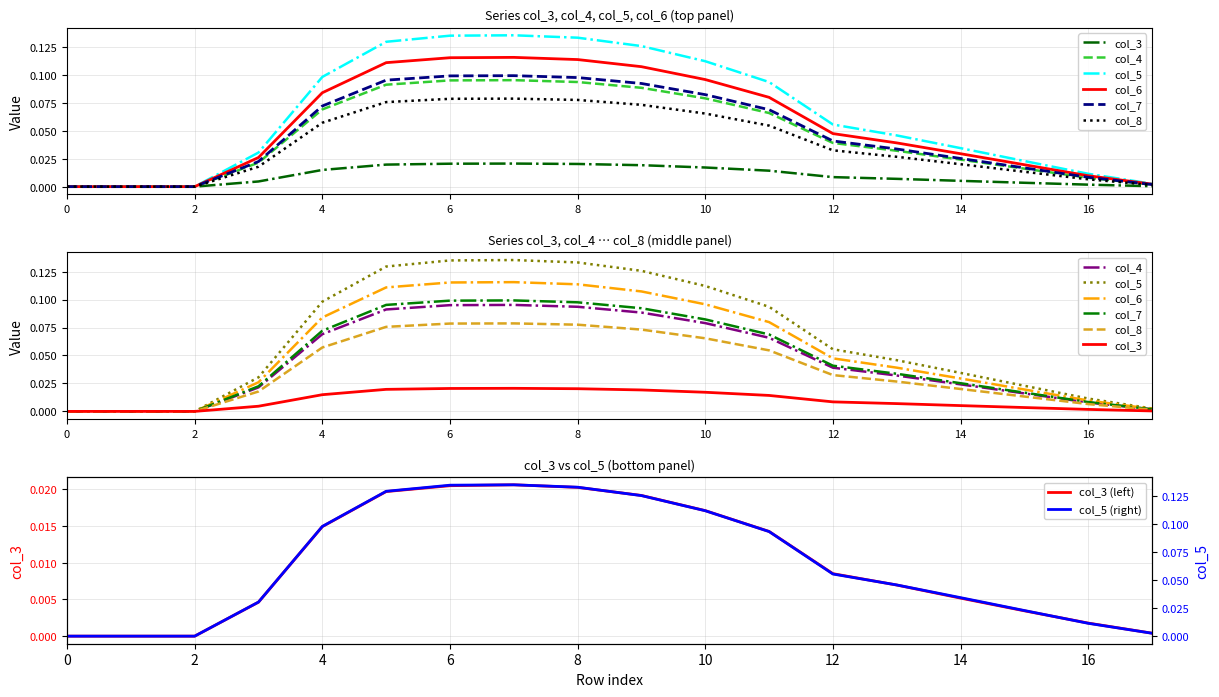

Which series has the largest range (max minus min)?

col_5